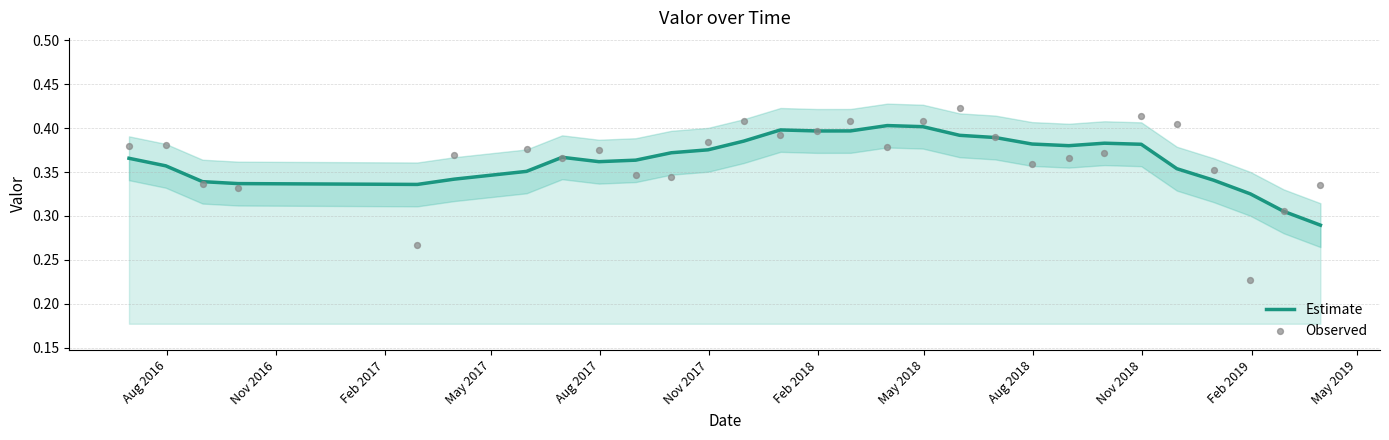

What are all the series names shown in the legend?

Estimate, Observed